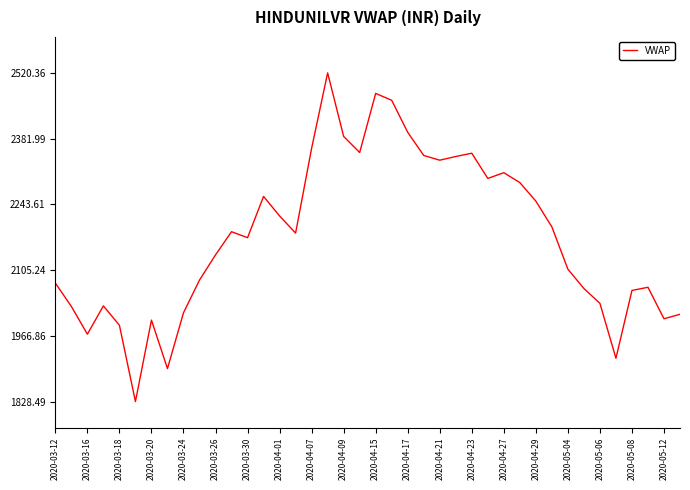

What is the difference between the maximum and minimum values?

691.9